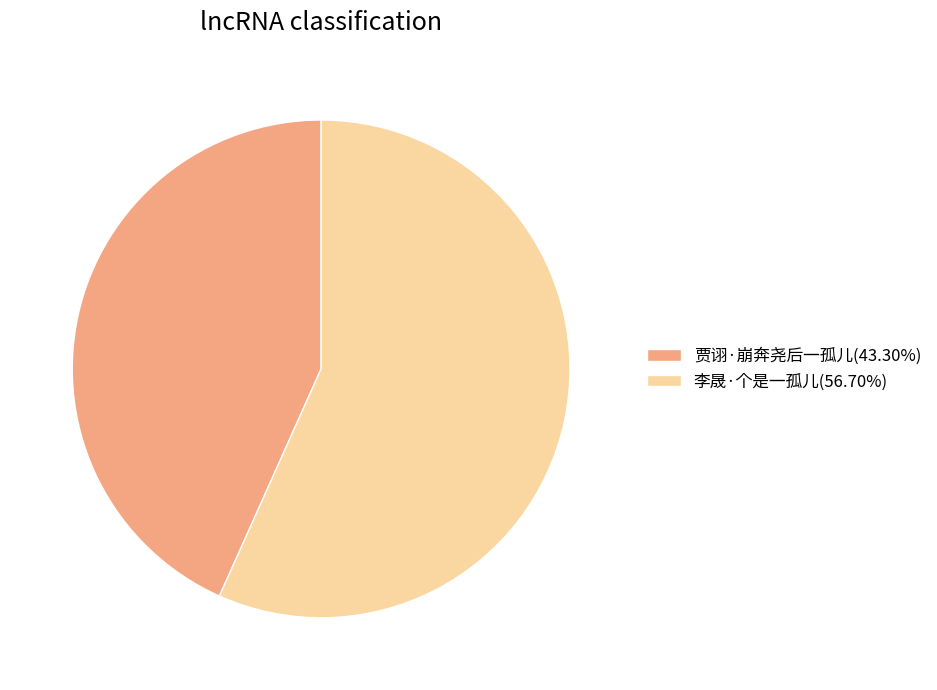

Combined, do 贾诩·崩奔尧后一孤儿(43.30%) and 李晟·个是一孤儿(56.70%) account for over 50%?

Yes